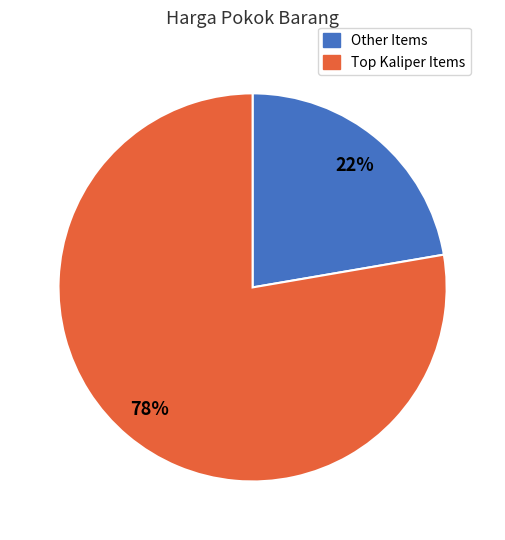

To the nearest percent, what is the average slice percentage?

50%